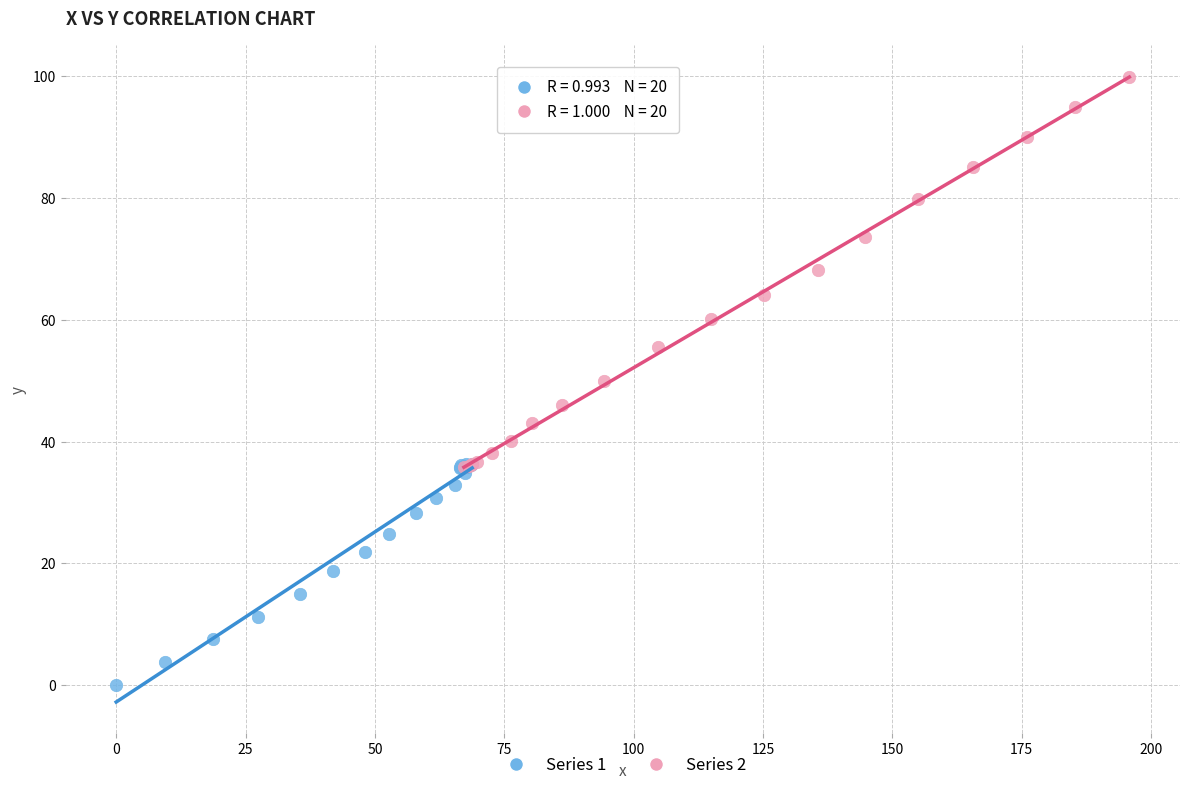

Which series reaches the maximum Y coordinate?

Series 2